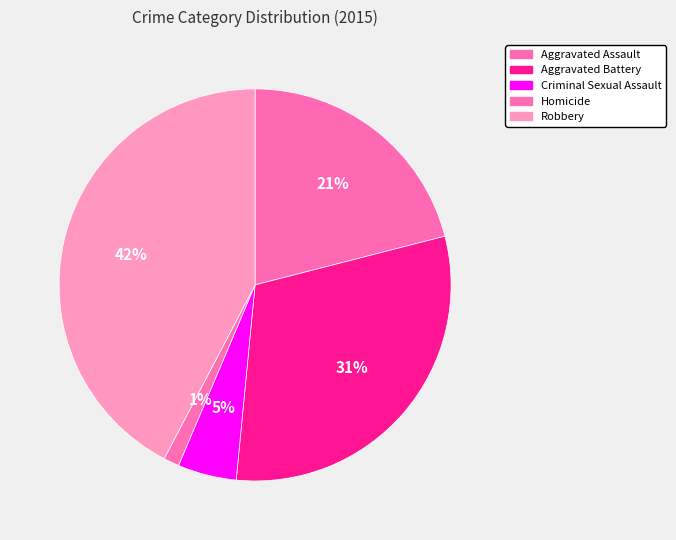

What percentage is the Criminal Sexual Assault slice, to the nearest percent?

5%